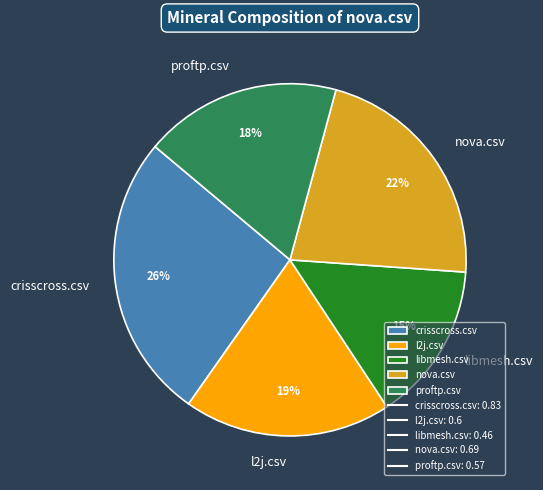

The nova.csv slice represents 13% of the pie. True or false?

False